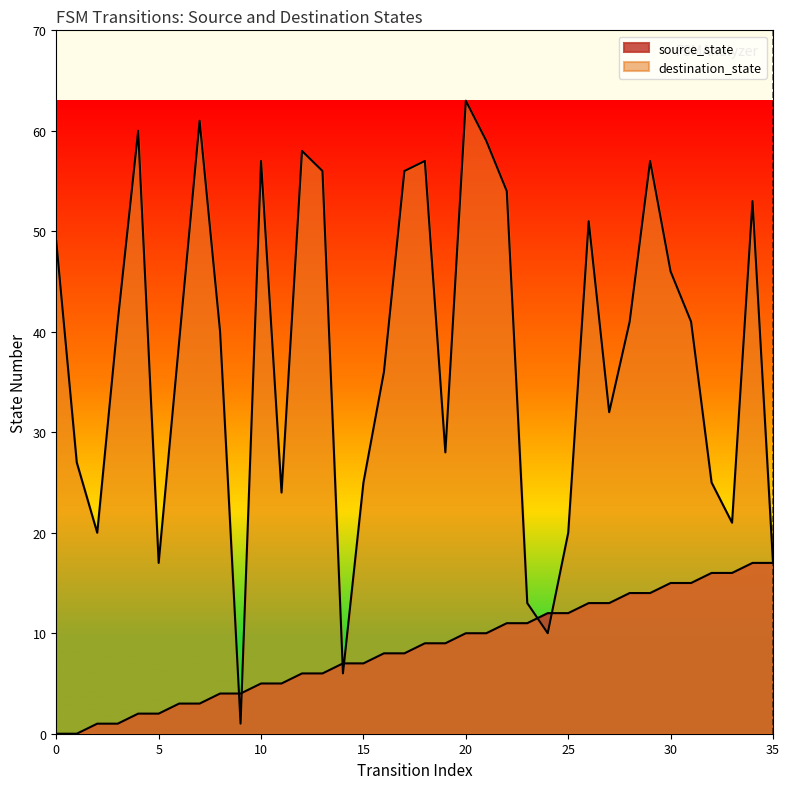

What is the difference between the destination_state values at 28 and 15?

16